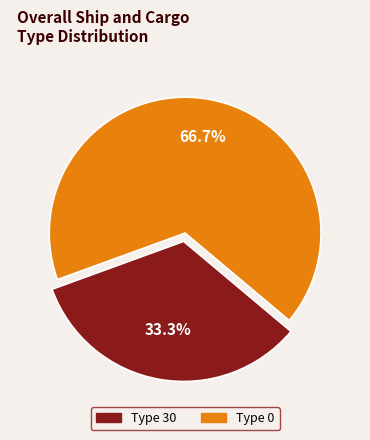

To the nearest percent, what is the average slice percentage?

50%